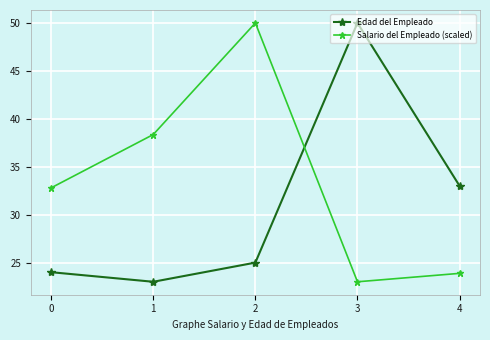

True or false: Salario del Empleado (scaled) has more than 2 interior local peaks.

False